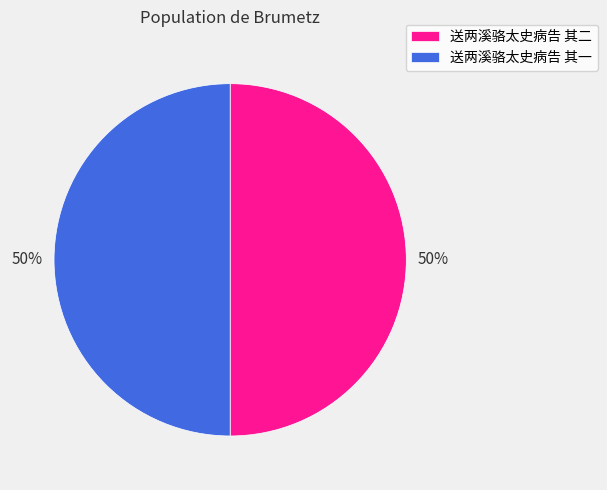

To the nearest percent, what percentage of the pie is 送两溪骆太史病告 其二?

50%